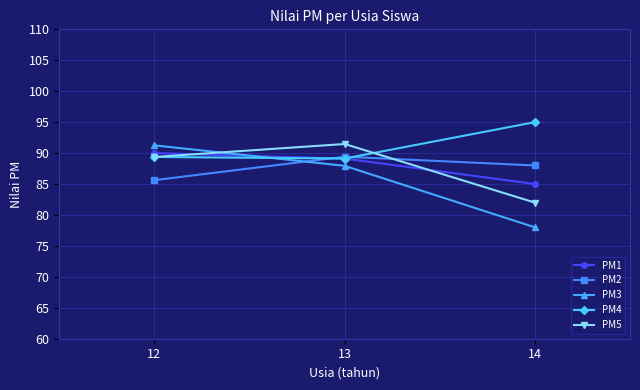

What is the approximate value of PM5 at 12?

89.4